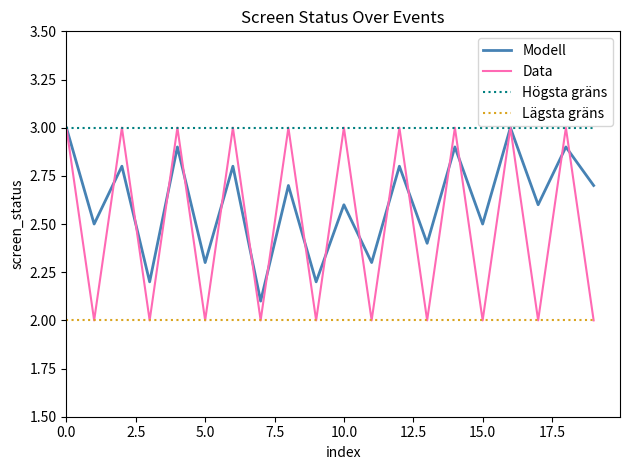

Which series has the largest range (max minus min)?

Data